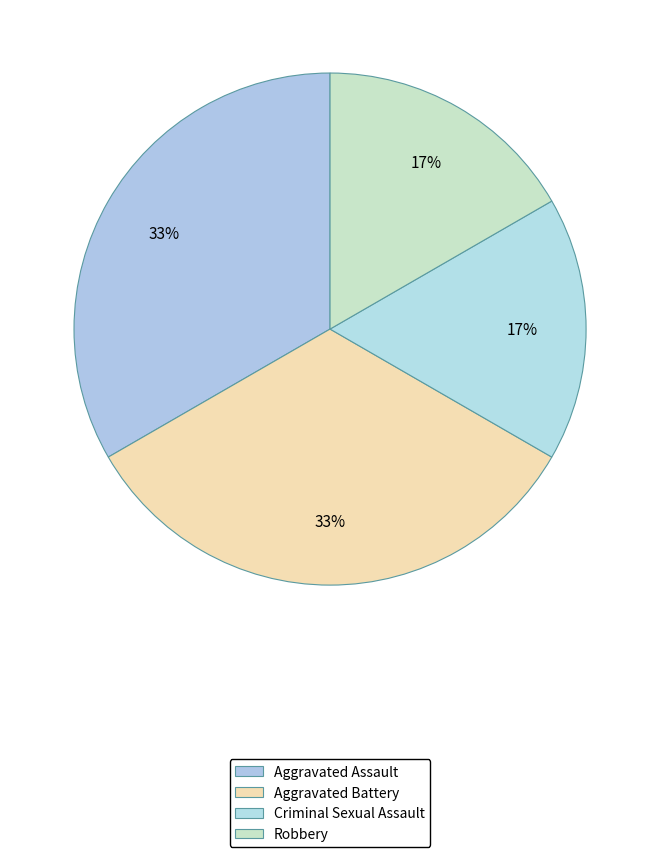

How many slices are in this pie chart?

4